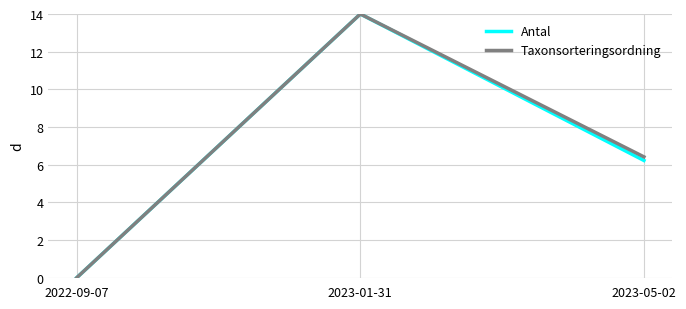

At which label does Taxonsorteringsordning first exceed 6?

2023-01-31